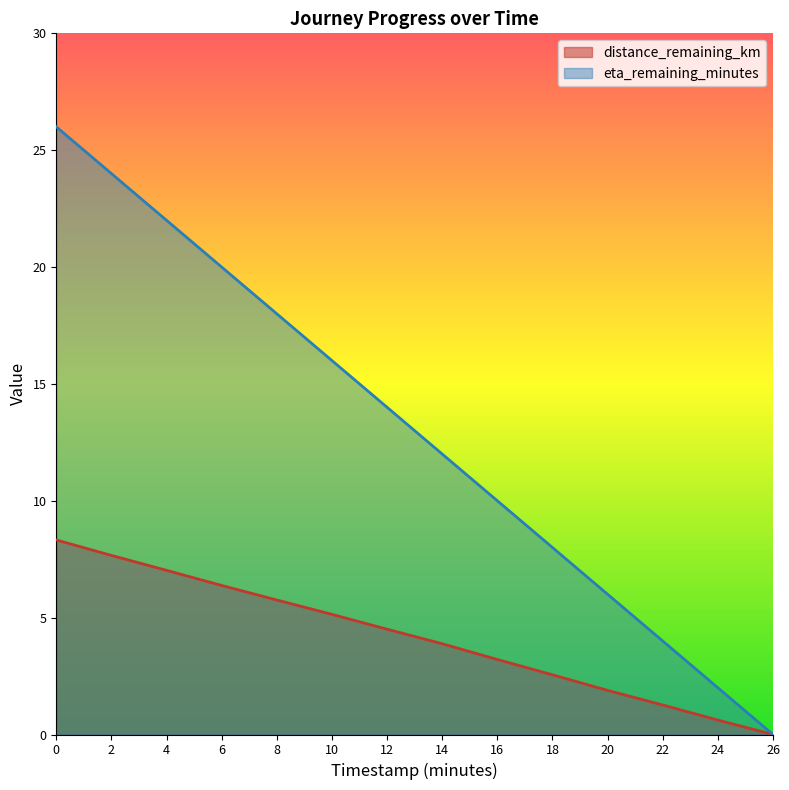

Reading left to right, extract all data points from this chart.

distance_remaining_km: 8.3	7.7	7.0	6.4	5.8	5.1	4.5	3.9	3.2	2.6	1.9	1.3	0.6	0.0
eta_remaining_minutes: 26.0	24.0	22.0	20.0	18.0	16.0	14.0	12.0	10.0	8.0	6.0	4.0	2.0	0.0